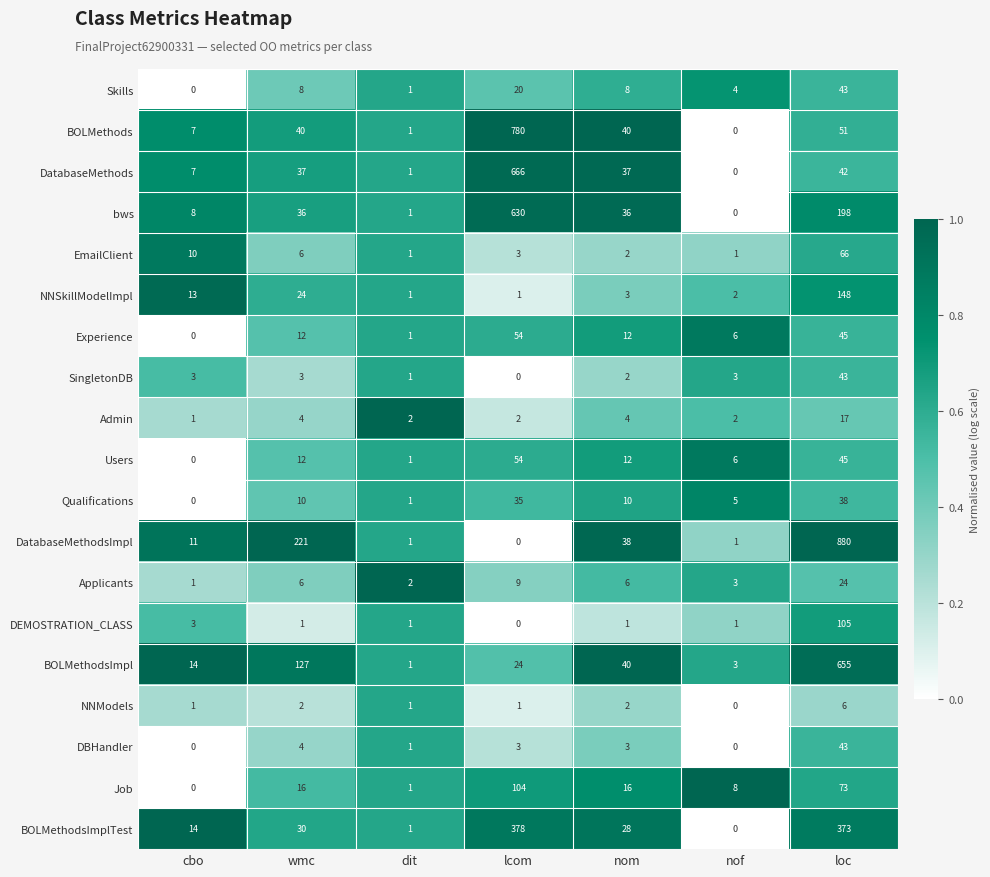

What value does the DatabaseMethodsImpl series have at nom?

38